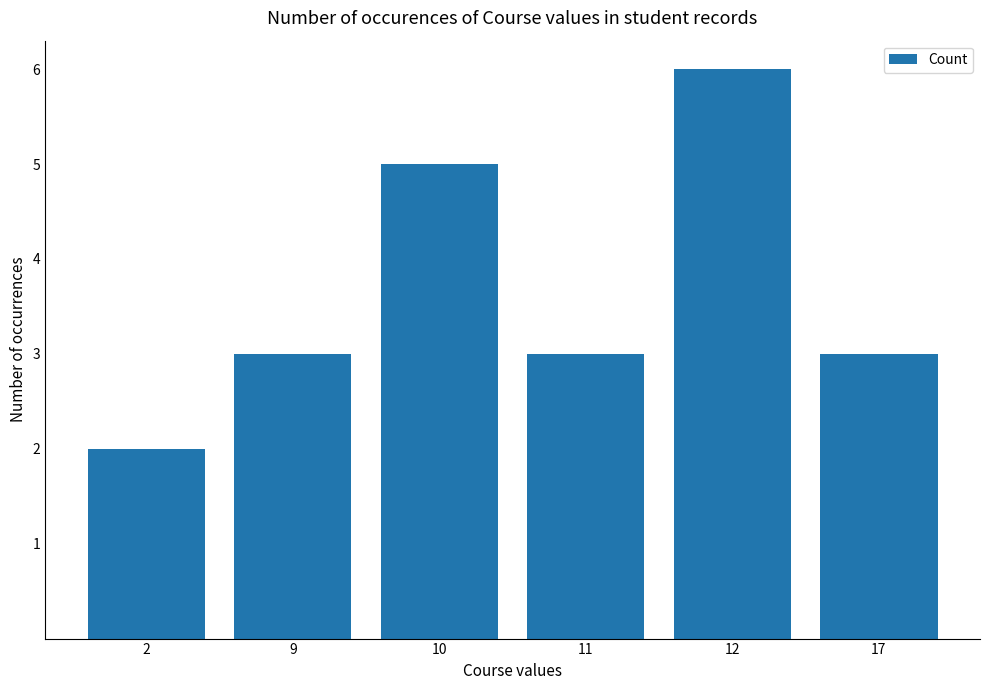

Count the values in the range 3 to 5.

4